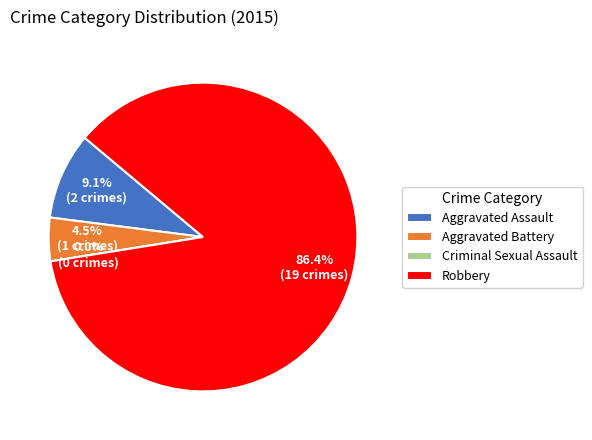

Which category has the biggest portion of the pie?

Robbery